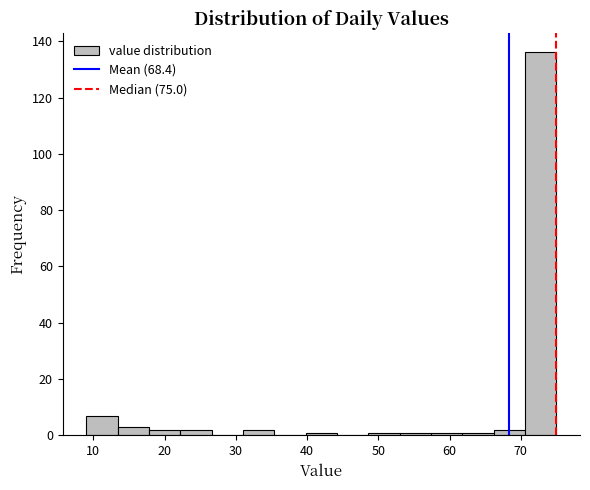

What is the height of the bar covering 66.2 to 70.6 on the x-axis? Neither the bar edges nor the heights are printed on the chart, so give them approximately, as read against the axes.

2